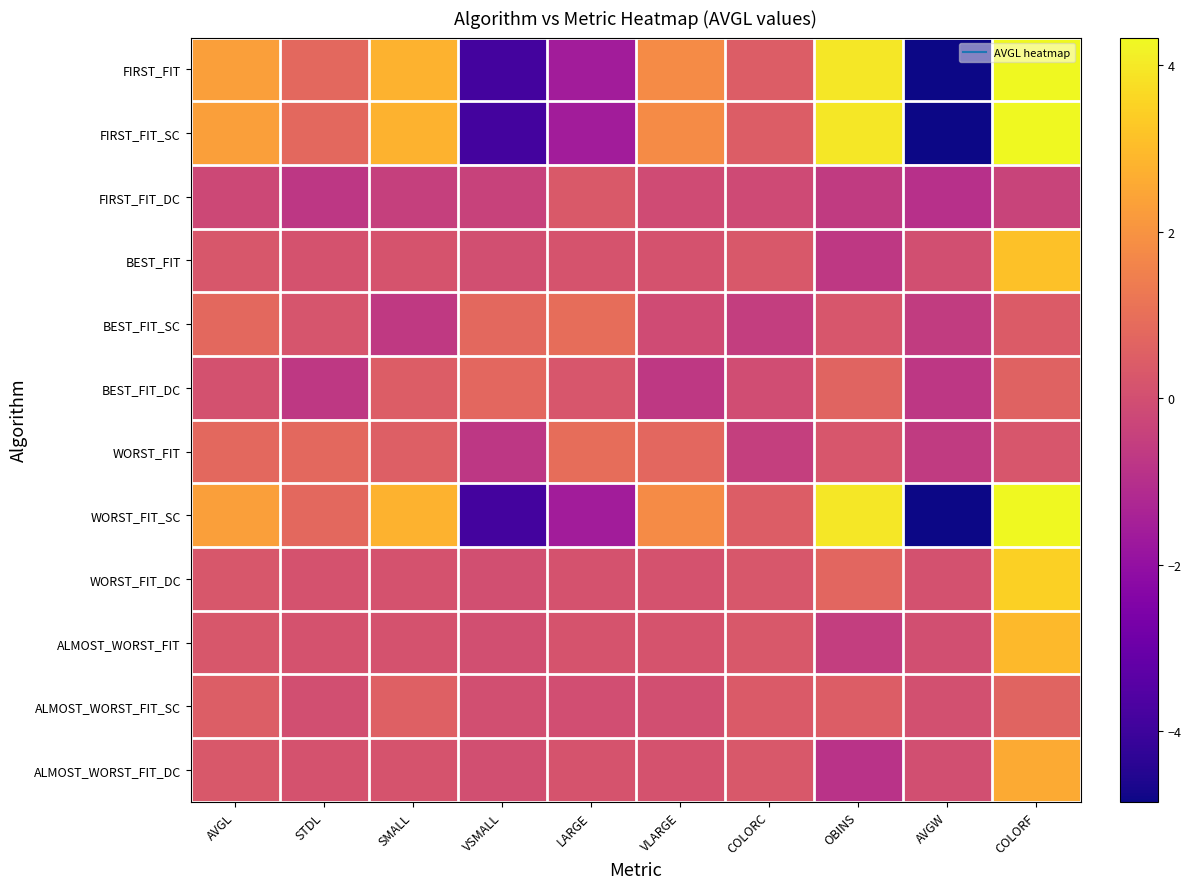

Reading left to right, what are all the values shown in this chart?

FIRST_FIT: AVGL=2.3	STDL=0.8	SMALL=2.8	VSMALL=-3.9	LARGE=-1.6	VLARGE=1.8	COLORC=0.4	OBINS=3.9	AVGW=-4.8	COLORF=4.3
FIRST_FIT_SC: AVGL=2.3	STDL=0.8	SMALL=2.8	VSMALL=-3.9	LARGE=-1.6	VLARGE=1.8	COLORC=0.4	OBINS=3.9	AVGW=-4.8	COLORF=4.3
FIRST_FIT_DC: AVGL=-0.2	STDL=-0.8	SMALL=-0.5	VSMALL=-0.4	LARGE=0.3	VLARGE=-0.1	COLORC=-0.1	OBINS=-0.6	AVGW=-1.0	COLORF=-0.3
BEST_FIT: AVGL=0.3	STDL=0.1	SMALL=0.1	VSMALL=0.0	LARGE=0.2	VLARGE=0.1	COLORC=0.3	OBINS=-0.7	AVGW=-0.0	COLORF=3.1
BEST_FIT_SC: AVGL=0.8	STDL=0.2	SMALL=-0.7	VSMALL=0.8	LARGE=0.9	VLARGE=-0.1	COLORC=-0.5	OBINS=0.2	AVGW=-0.6	COLORF=0.4
BEST_FIT_DC: AVGL=0.1	STDL=-0.7	SMALL=0.4	VSMALL=0.7	LARGE=0.2	VLARGE=-0.7	COLORC=-0.1	OBINS=0.7	AVGW=-0.7	COLORF=0.6
WORST_FIT: AVGL=0.8	STDL=0.8	SMALL=0.5	VSMALL=-0.8	LARGE=1.0	VLARGE=0.8	COLORC=-0.5	OBINS=0.2	AVGW=-0.6	COLORF=0.2
WORST_FIT_SC: AVGL=2.3	STDL=0.8	SMALL=2.8	VSMALL=-3.9	LARGE=-1.6	VLARGE=1.8	COLORC=0.4	OBINS=3.9	AVGW=-4.8	COLORF=4.3
WORST_FIT_DC: AVGL=0.3	STDL=0.1	SMALL=0.1	VSMALL=0.0	LARGE=0.1	VLARGE=0.1	COLORC=0.3	OBINS=0.7	AVGW=0.1	COLORF=3.4
ALMOST_WORST_FIT: AVGL=0.3	STDL=0.1	SMALL=0.1	VSMALL=0.0	LARGE=0.2	VLARGE=0.1	COLORC=0.3	OBINS=-0.5	AVGW=-0.0	COLORF=2.9
ALMOST_WORST_FIT_SC: AVGL=0.5	STDL=-0.0	SMALL=0.5	VSMALL=0.0	LARGE=-0.0	VLARGE=0.0	COLORC=0.4	OBINS=0.4	AVGW=0.0	COLORF=0.6
ALMOST_WORST_FIT_DC: AVGL=0.3	STDL=0.1	SMALL=0.1	VSMALL=0.0	LARGE=0.2	VLARGE=0.1	COLORC=0.3	OBINS=-0.9	AVGW=-0.0	COLORF=2.6